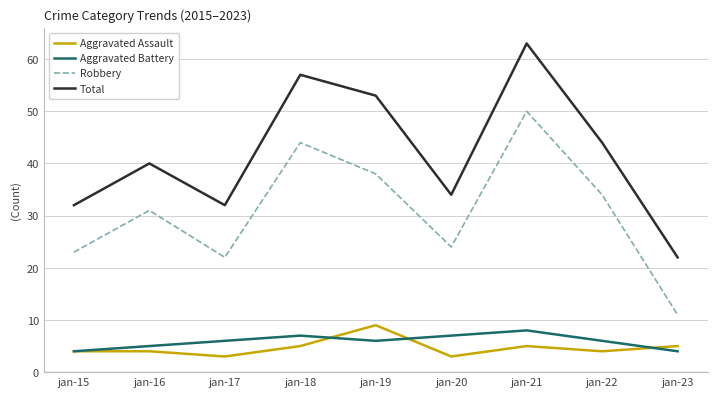

What is the difference between the highest and lowest values at jan-19?

47